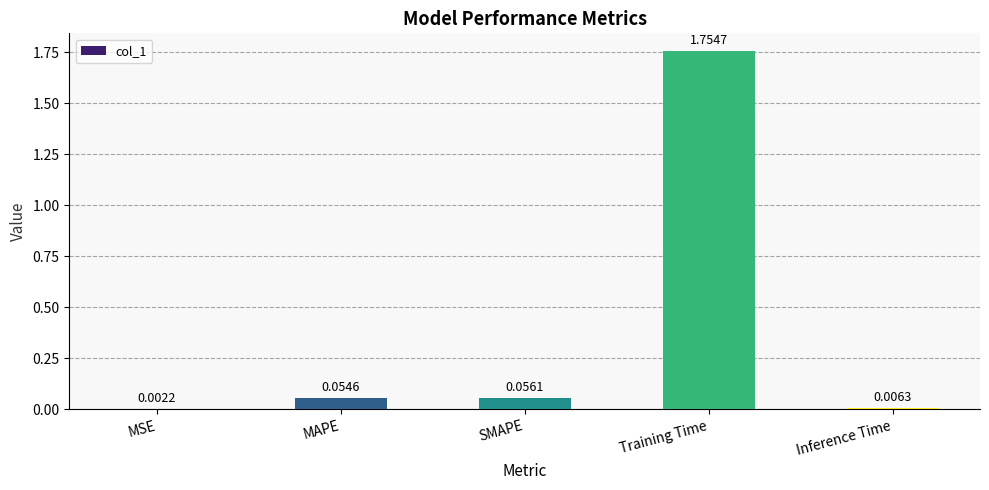

Count the number of categories in the chart.

5